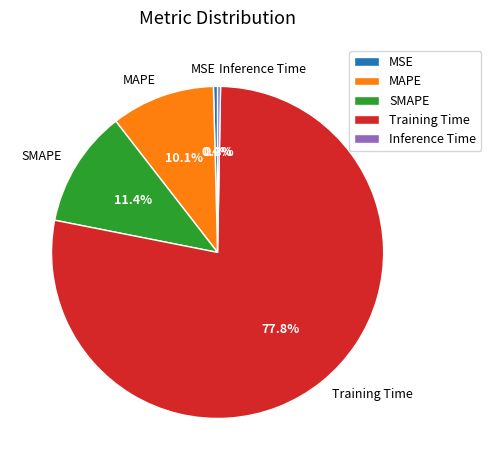

True or false: SMAPE accounts for 20% of the total.

False